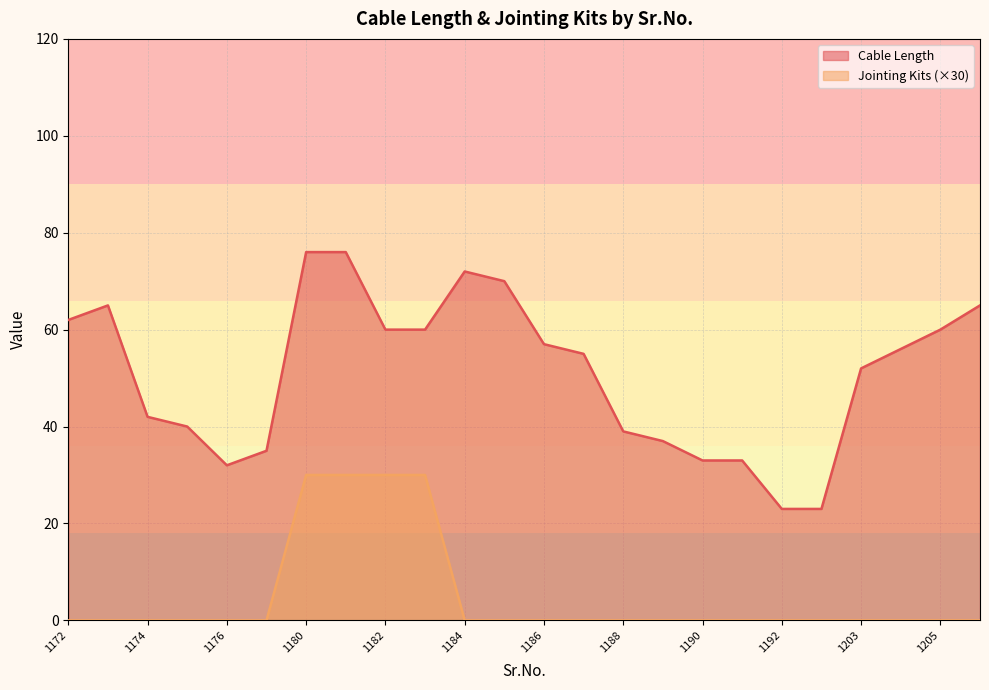

What is the maximum value for Jointing Kits?

30